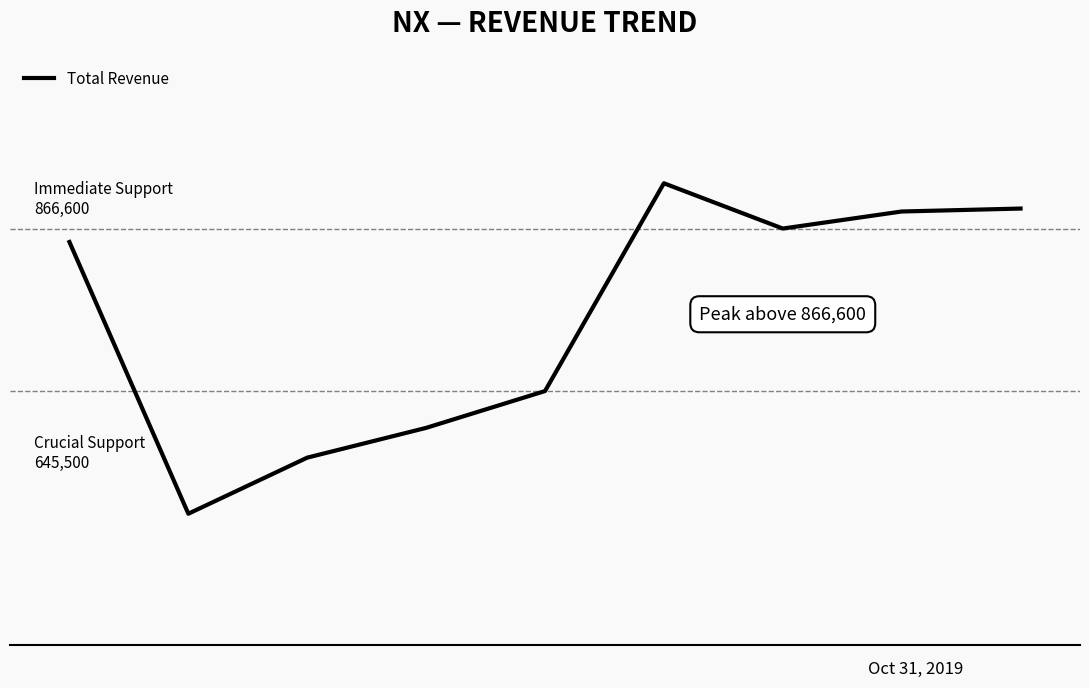

What is the smallest value displayed?

478600